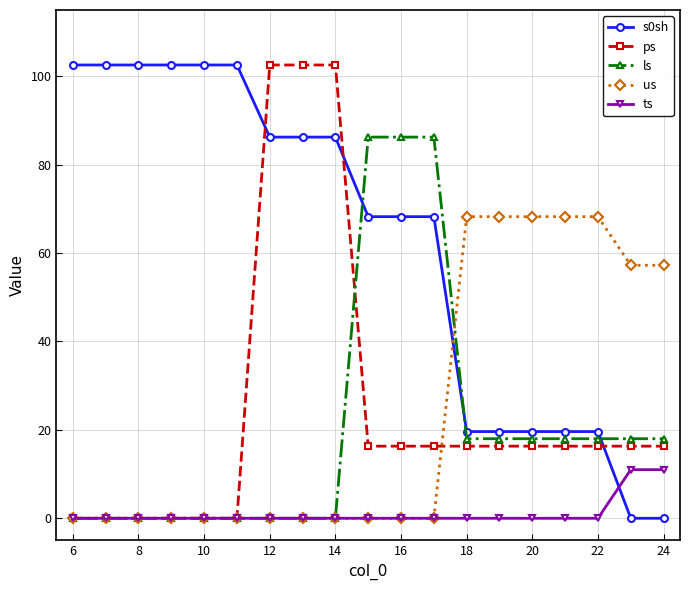

At how many categories does at least one series exceed 5?

19